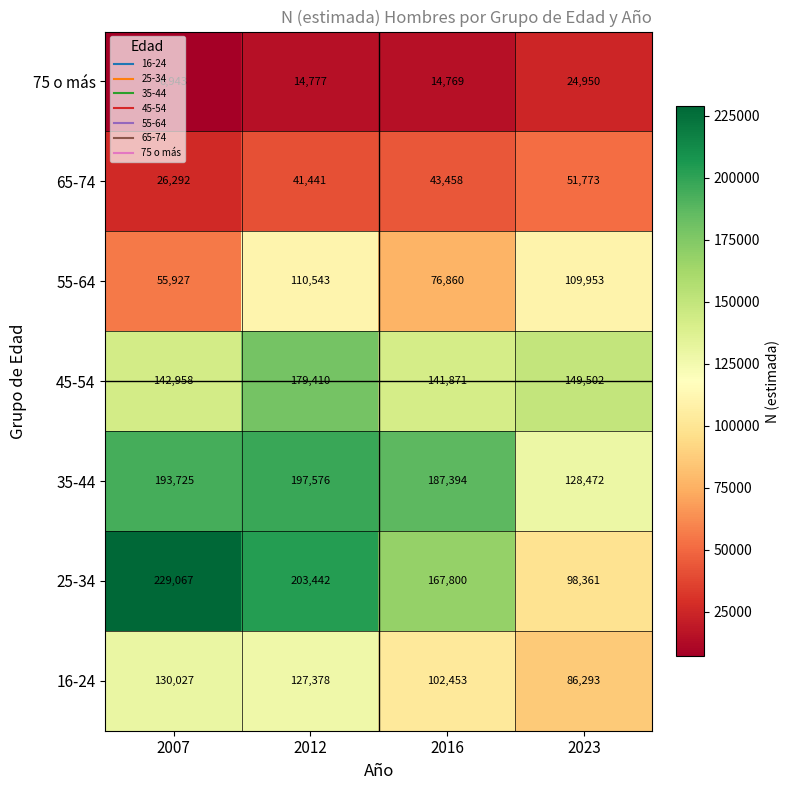

Where is 45-54 nearest to the value 160640?

2023